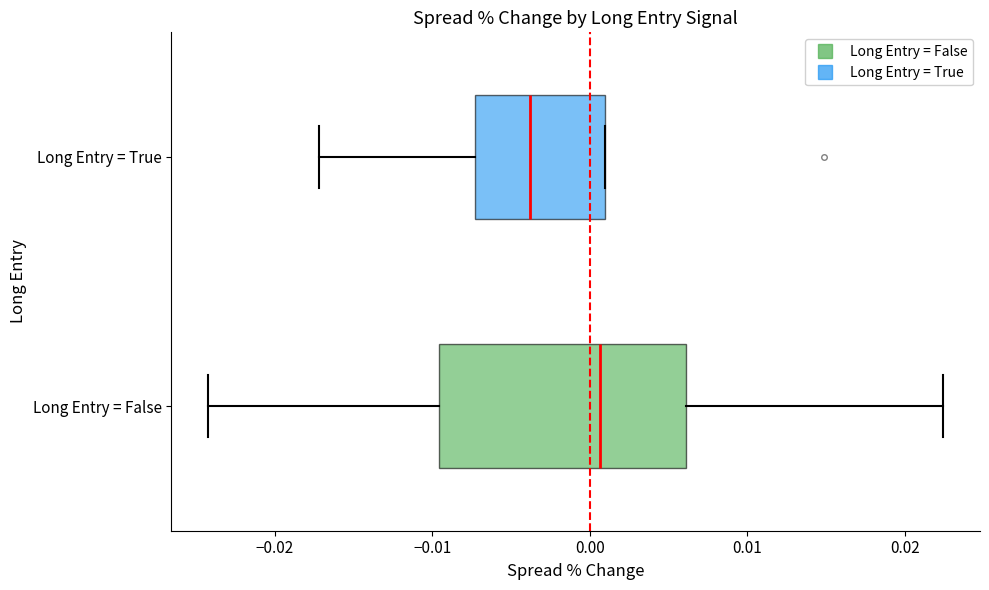

Which box is the widest, from its left edge to its right edge?

Long Entry = False